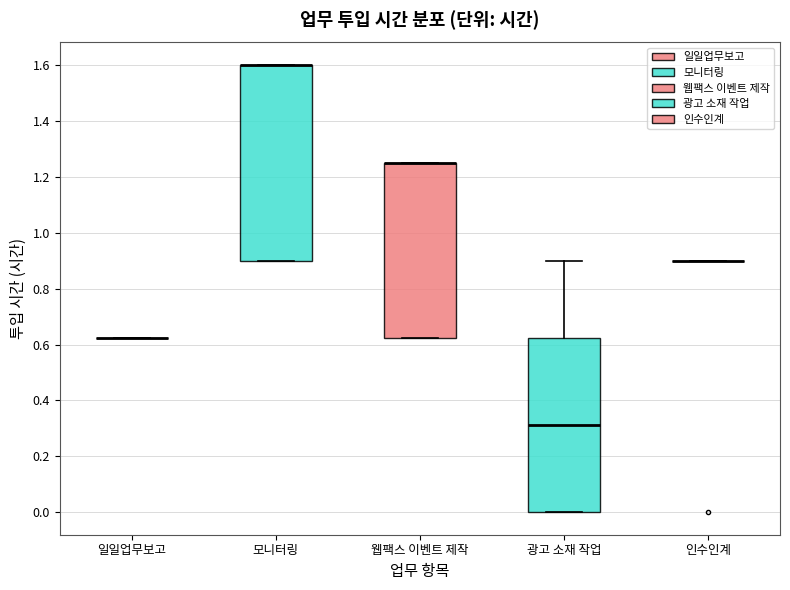

Reading left to right, read every box against the y-axis: the position of its median line, the range the box covers, and the ends of its whiskers. The values are not printed on the chart, so give them approximately, as read against the axis.

일일업무보고: box collapsed to a line at 0.62, whiskers 0.62 to 0.62
모니터링: median 1.60 (drawn on the box's upper edge), box 0.90 to 1.60, whiskers 0.90 to 1.60
웹팩스 이벤트 제작: median 1.26 (drawn on the box's upper edge), box 0.62 to 1.26, whiskers 0.62 to 1.26
광고 소재 작업: median 0.32, box 0.00 to 0.62, whiskers 0.00 to 0.90
인수인계: box collapsed to a line at 0.90, whiskers 0.90 to 0.90